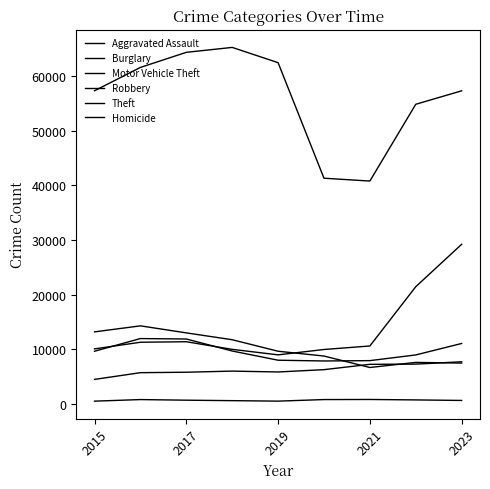

Does the chart have visible grid lines?

No